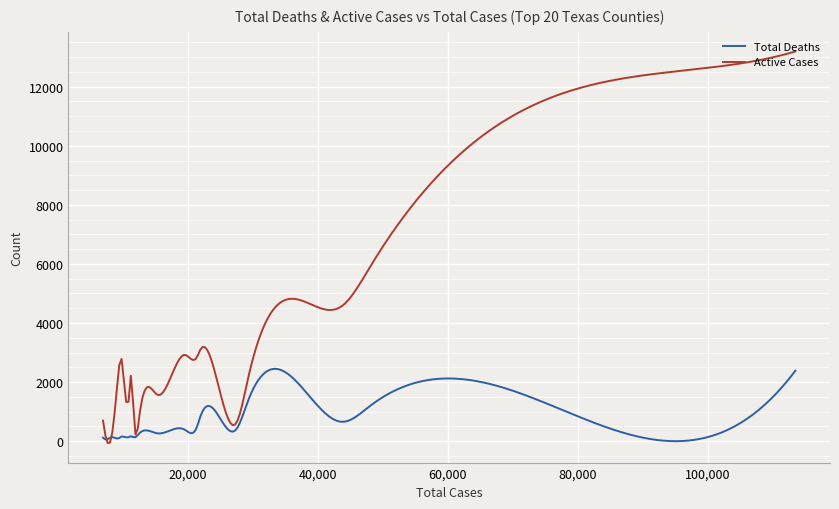

True or false: Total Deaths and Active Cases cross at least once.

True